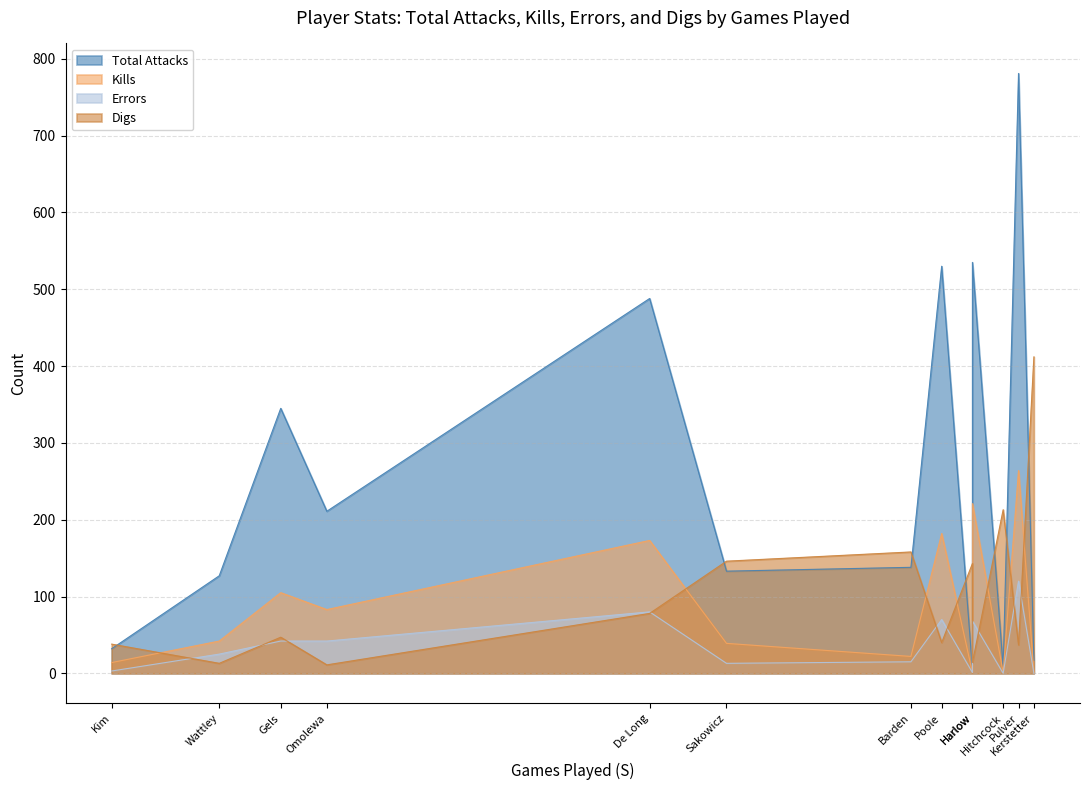

How many interior local peaks does the Digs series have?

3